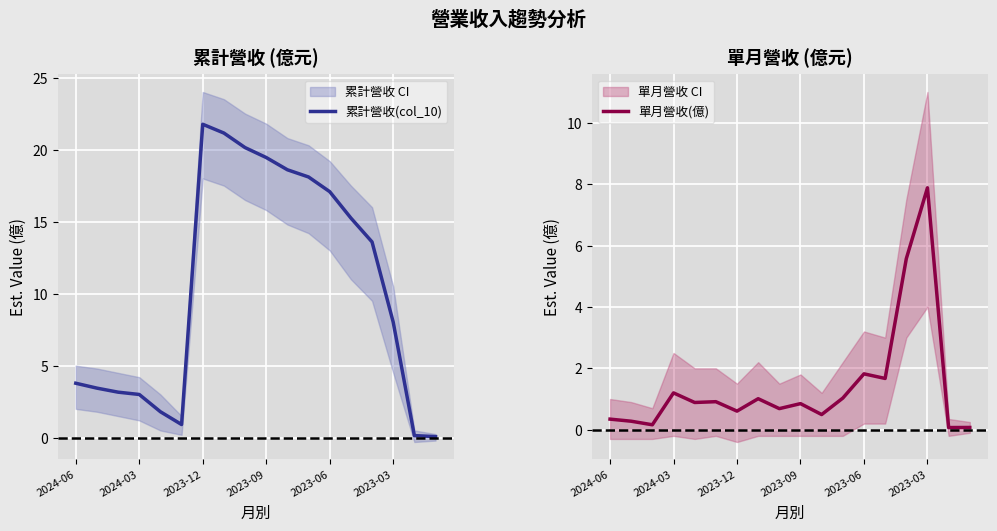

At which label is 累計營收(col_10) closest to 10?

2023-03